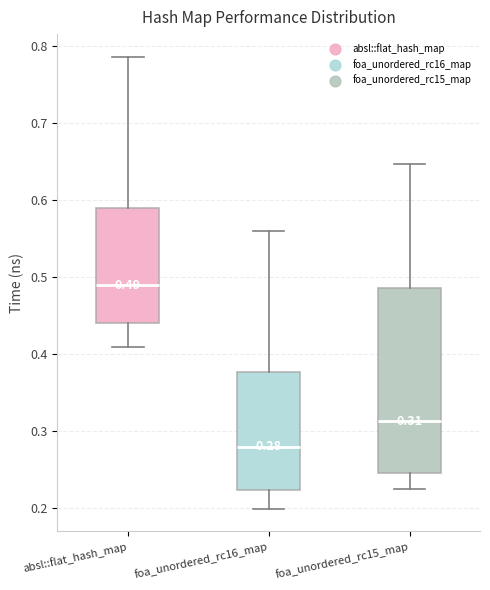

Which box's median line is the highest?

absl::flat_hash_map